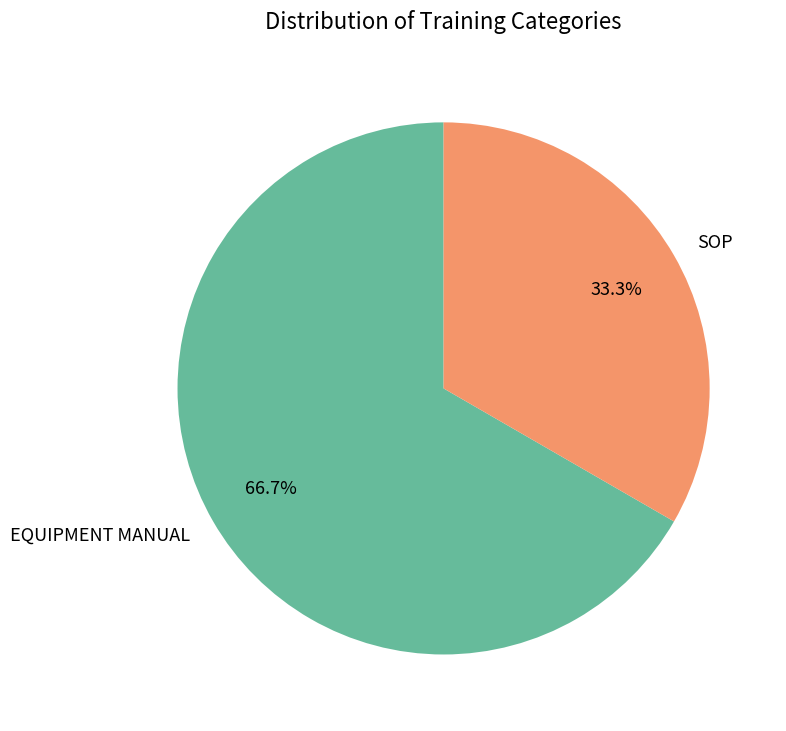

Which has a higher value, EQUIPMENT MANUAL or SOP?

EQUIPMENT MANUAL